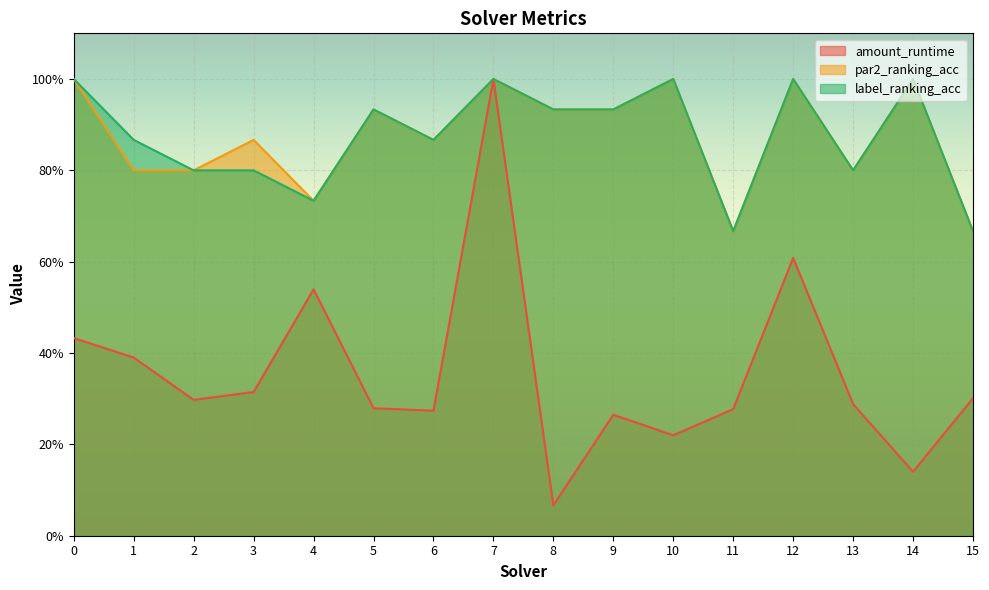

At 9, list the series in order from smallest to largest.

amount_runtime, par2_ranking_acc, label_ranking_acc